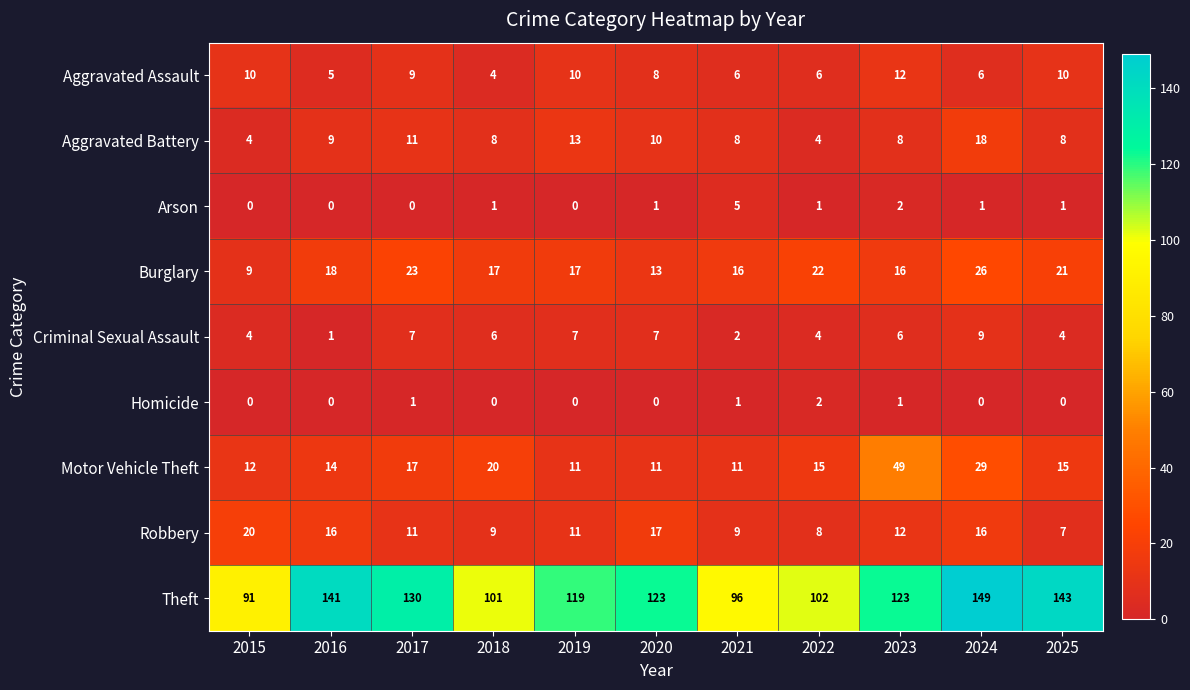

What is the total value across all series at 2018?

166